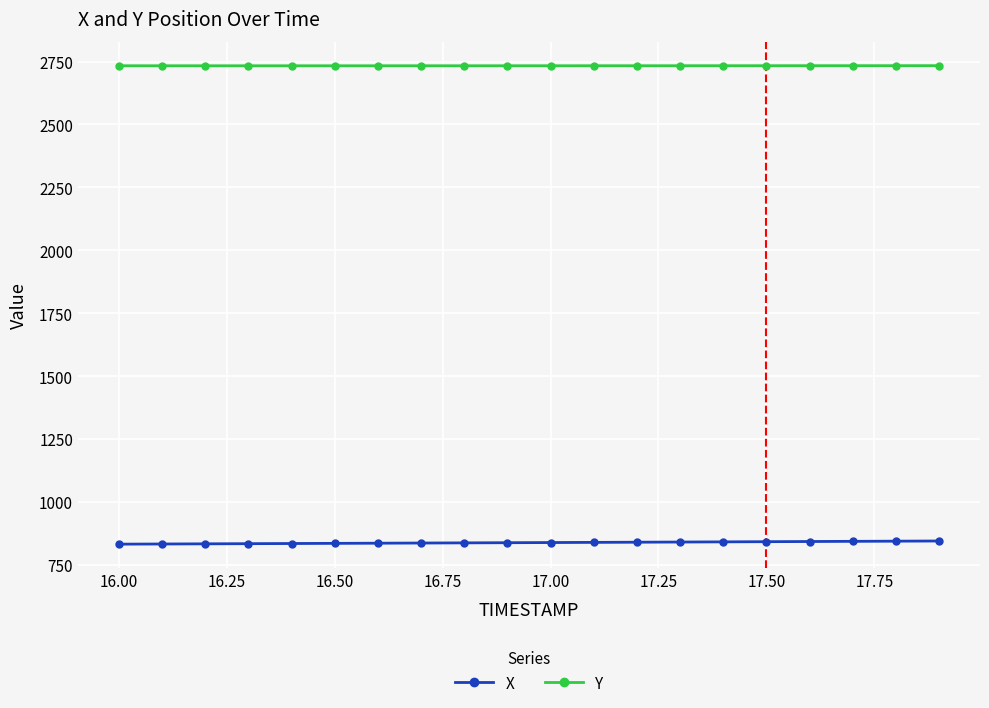

True or false: X and Y cross at least once.

False